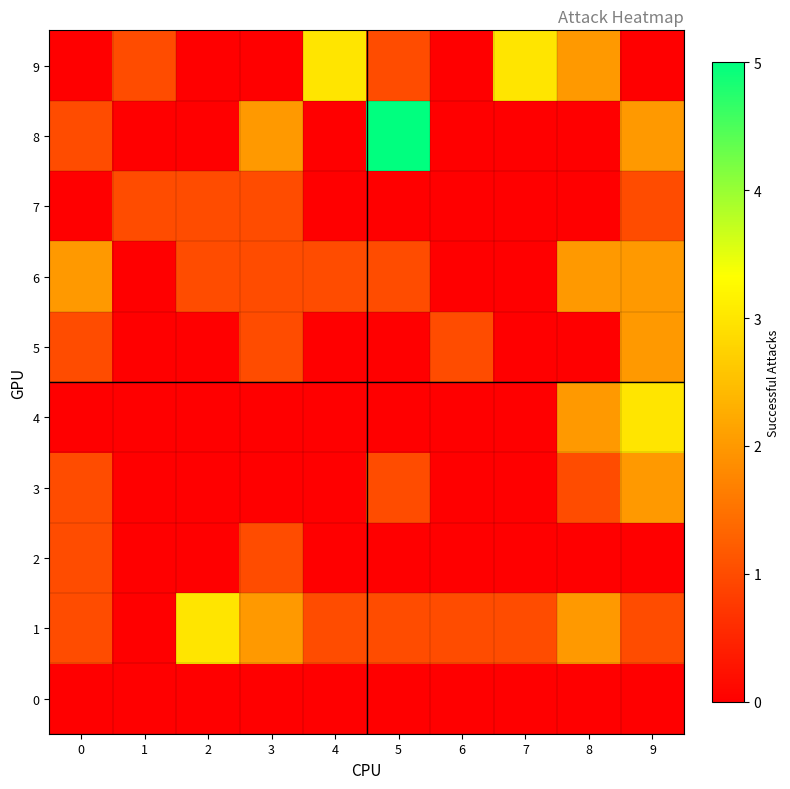

Which series has the largest range (max minus min)?

8